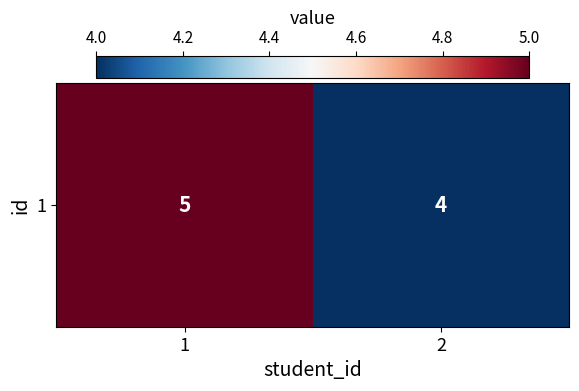

What is the average value?

4